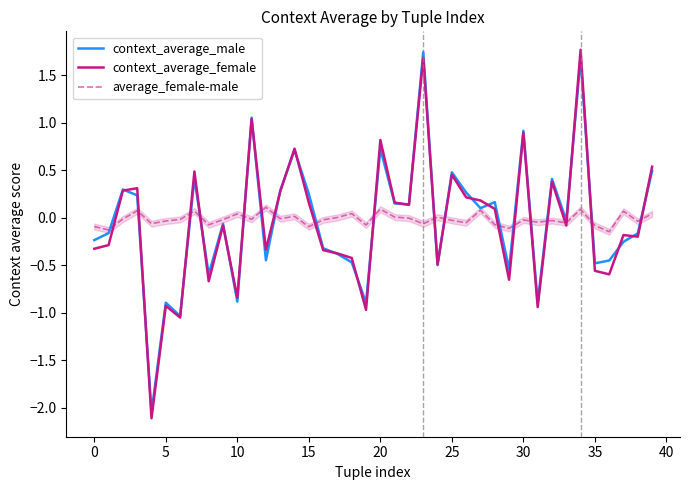

How many interior local valleys does the average_female-male series have?

14